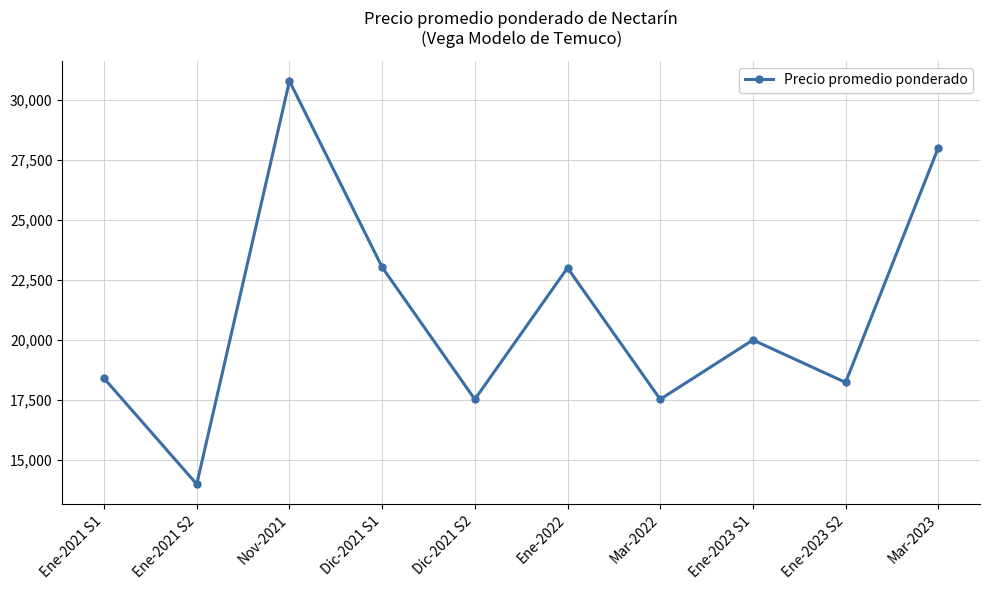

Count the number of categories in the chart.

10